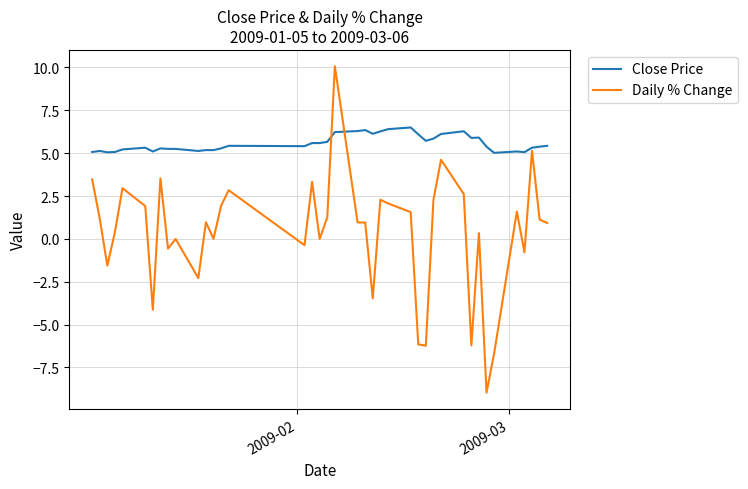

Which series has the largest total across all categories?

Close Price